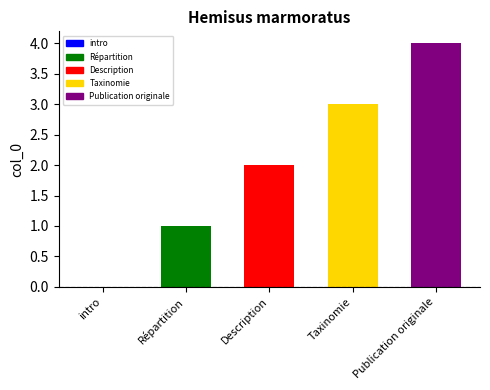

What is the greatest value displayed?

4